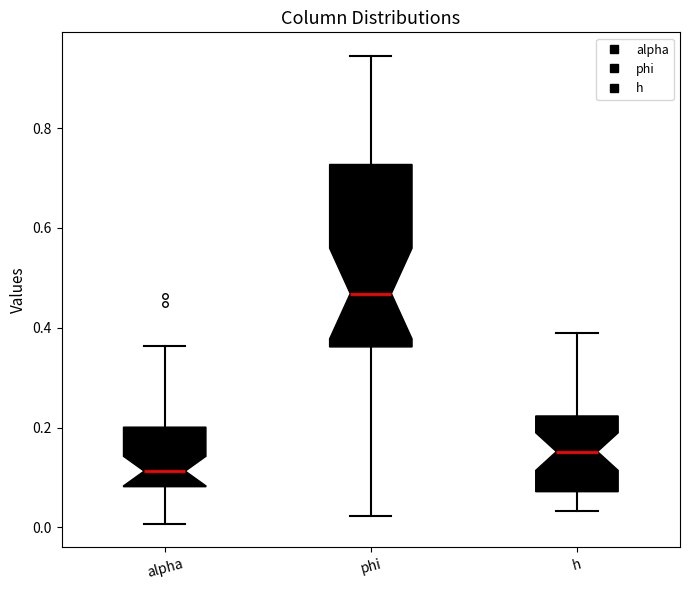

Which box's median line is the lowest?

alpha